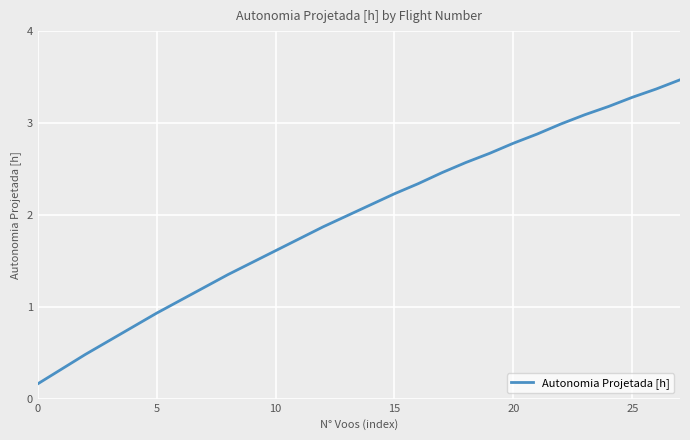

What is the greatest value displayed?

3.5